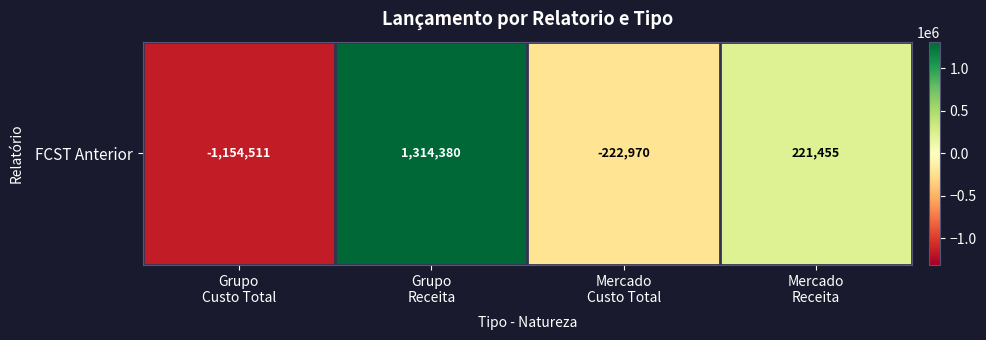

At which label is the value closest to 79934?

Mercado
Receita